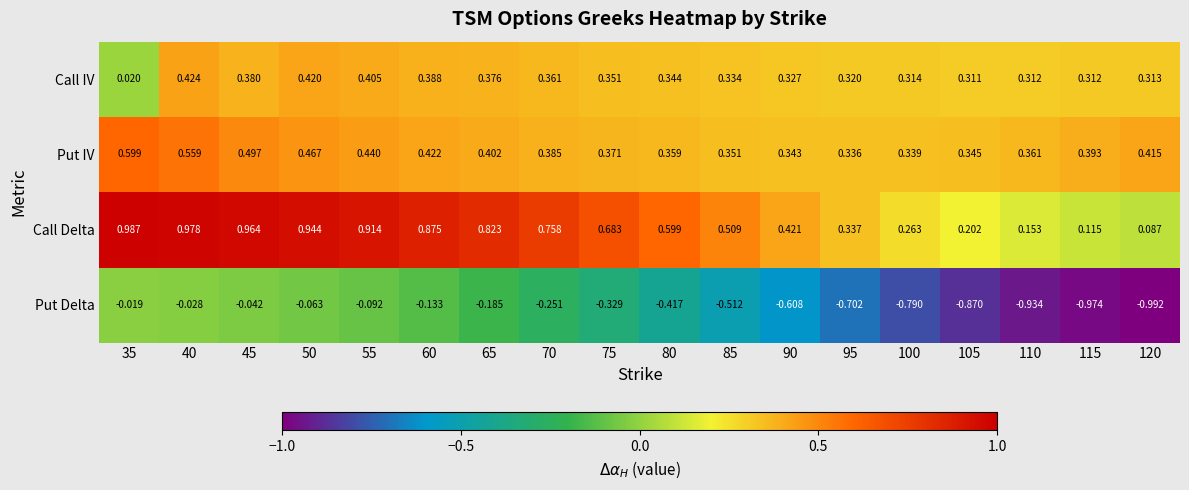

Rank the series by their maximum value, from lowest to highest.

Put Delta, Call IV, Put IV, Call Delta